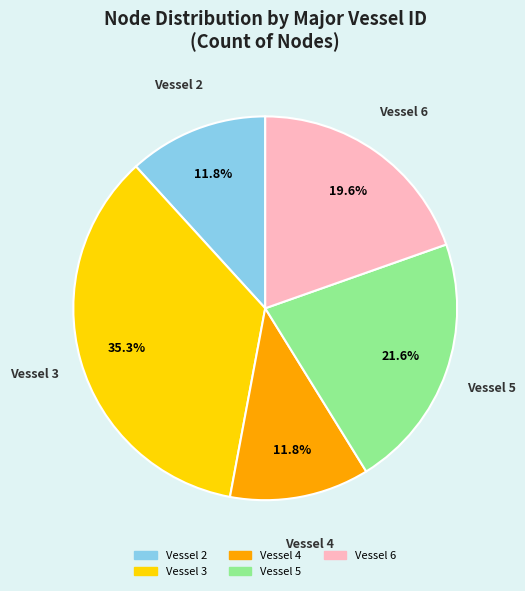

Is there a majority slice in this chart?

No